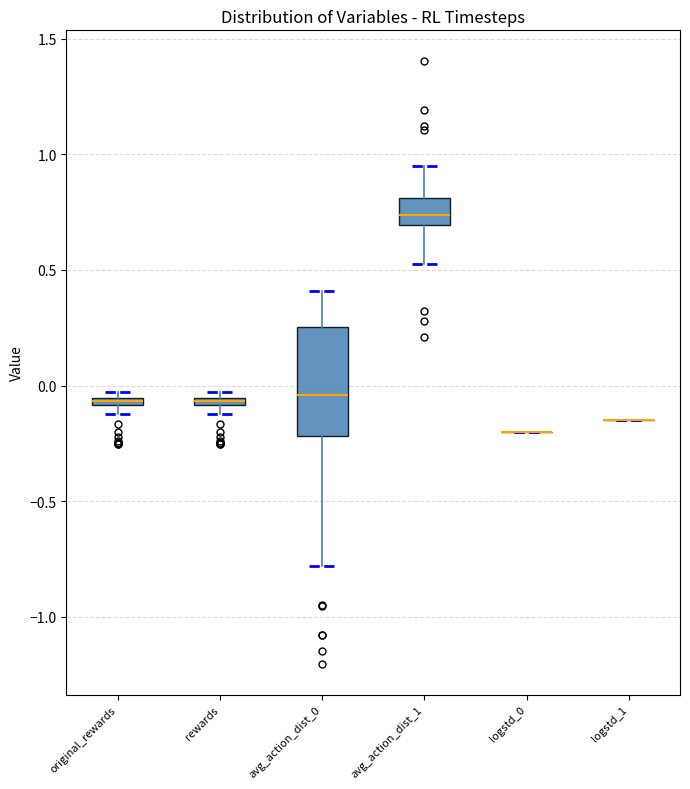

Where is the lower edge of the box for original_rewards on the y-axis? The values are not printed on the chart, so give them approximately, as read against the axis.

-0.10